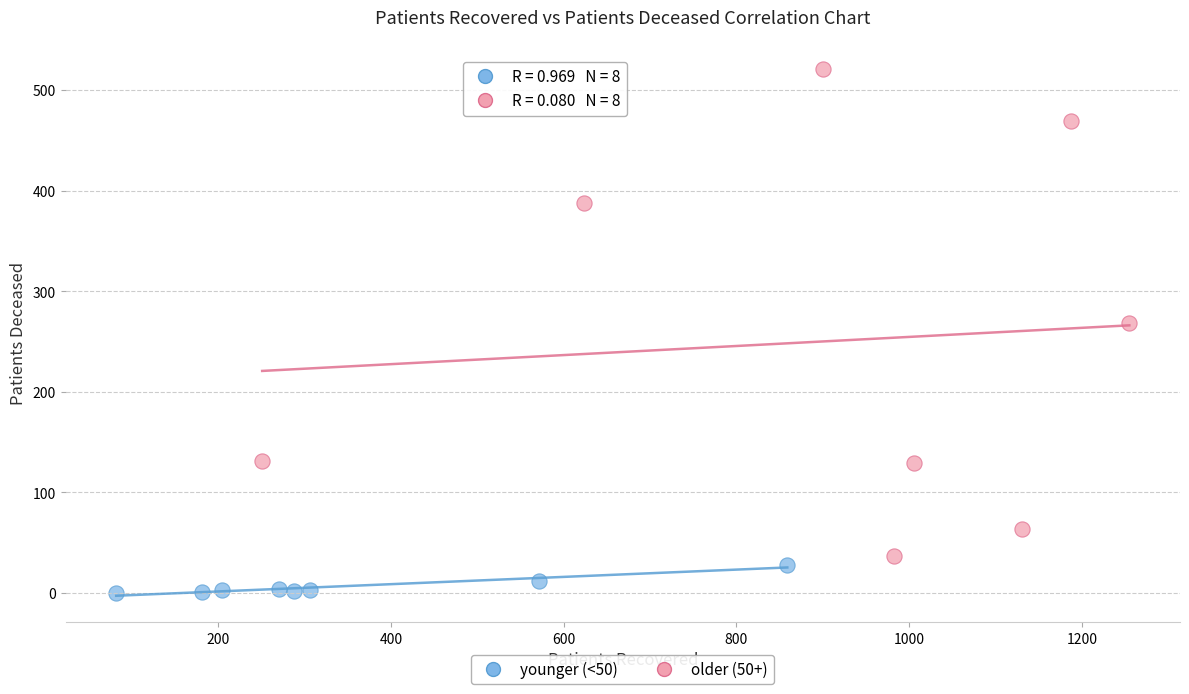

Which series has the widest spread of Y values?

older (50+)